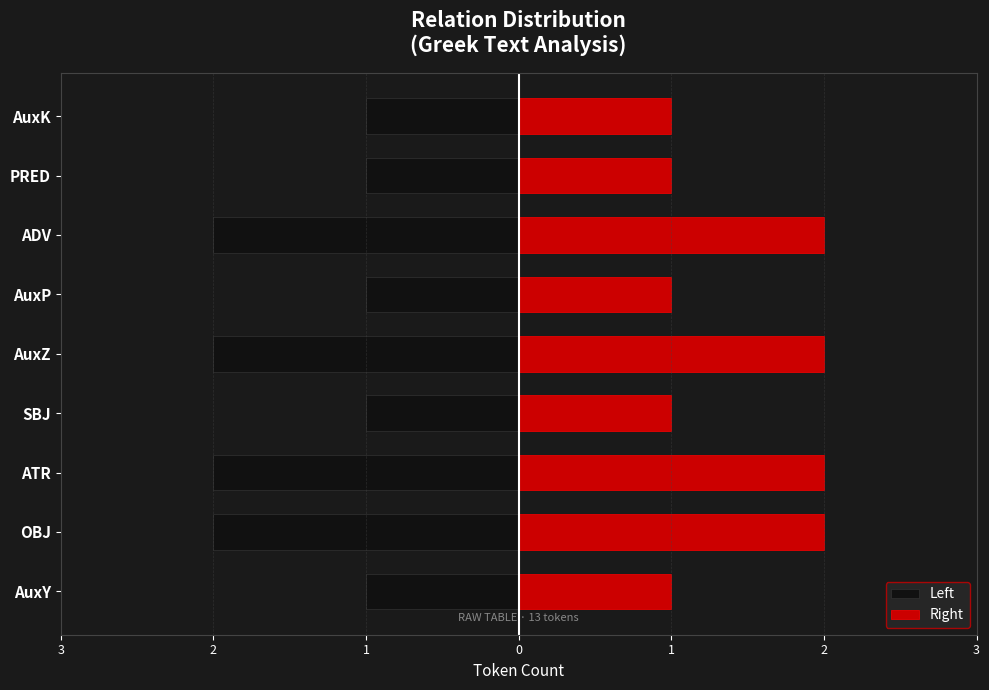

Which series has the largest total across all categories?

Right